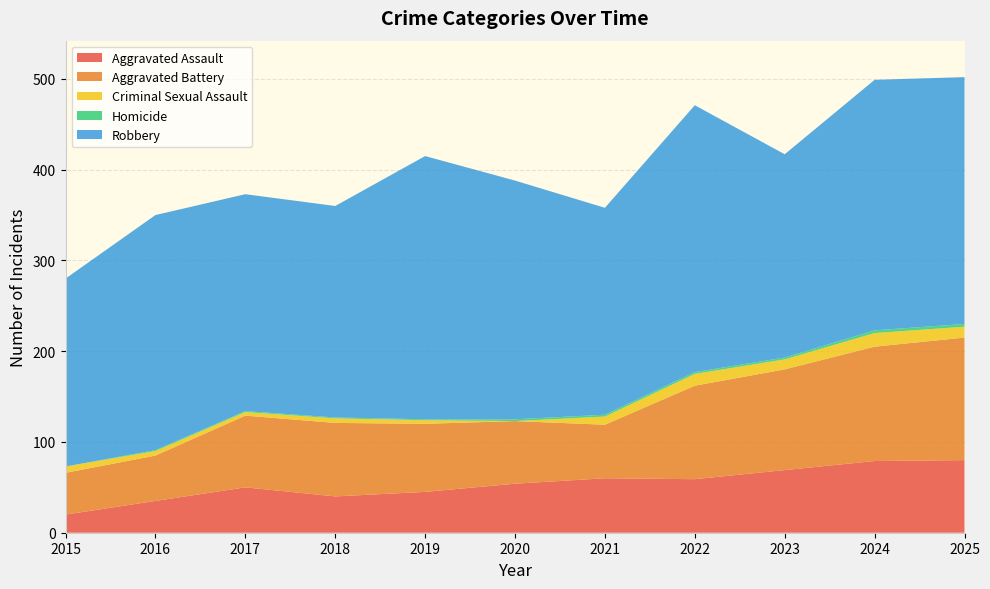

Reading right to left, extract all data points from this chart.

Aggravated Assault: 80	79	69	59	60	54	45	40	50	35	20
Aggravated Battery: 135	126	111	103	59	69	75	81	79	50	46
Criminal Sexual Assault: 12	15	11	13	9	0	4	5	4	5	7
Homicide: 3	3	2	2	2	2	1	1	1	1	0
Robbery: 272	276	224	294	228	263	290	233	239	259	207